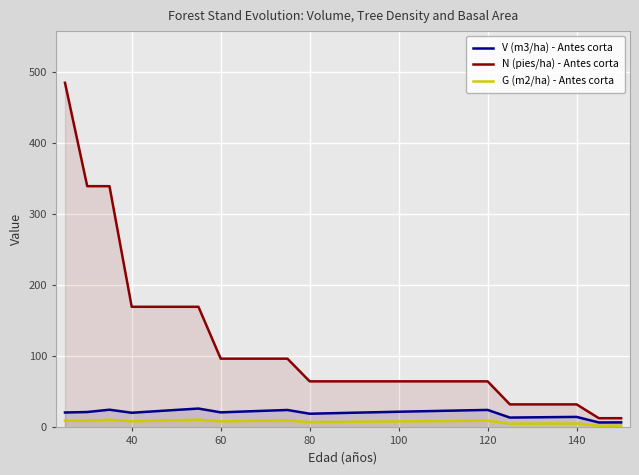

How many lines are shown in the chart?

3